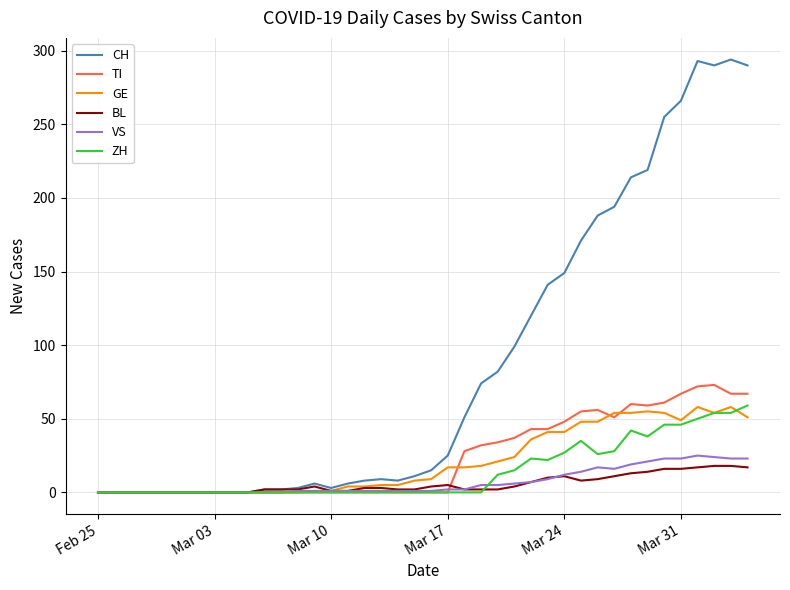

Which series has the largest total across all categories?

CH